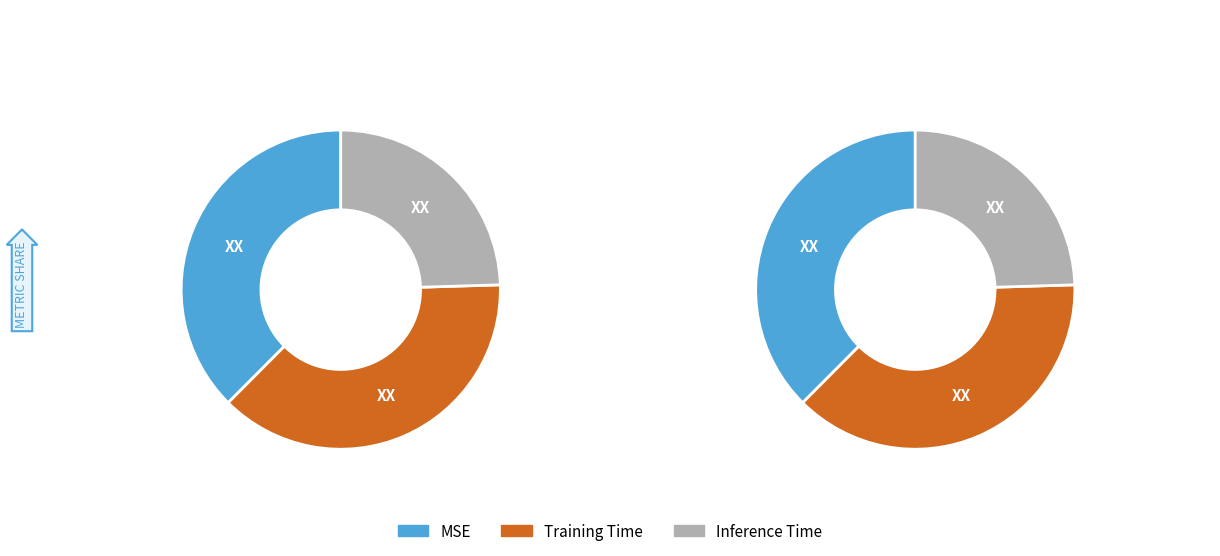

Count the number of slices in the pie.

3